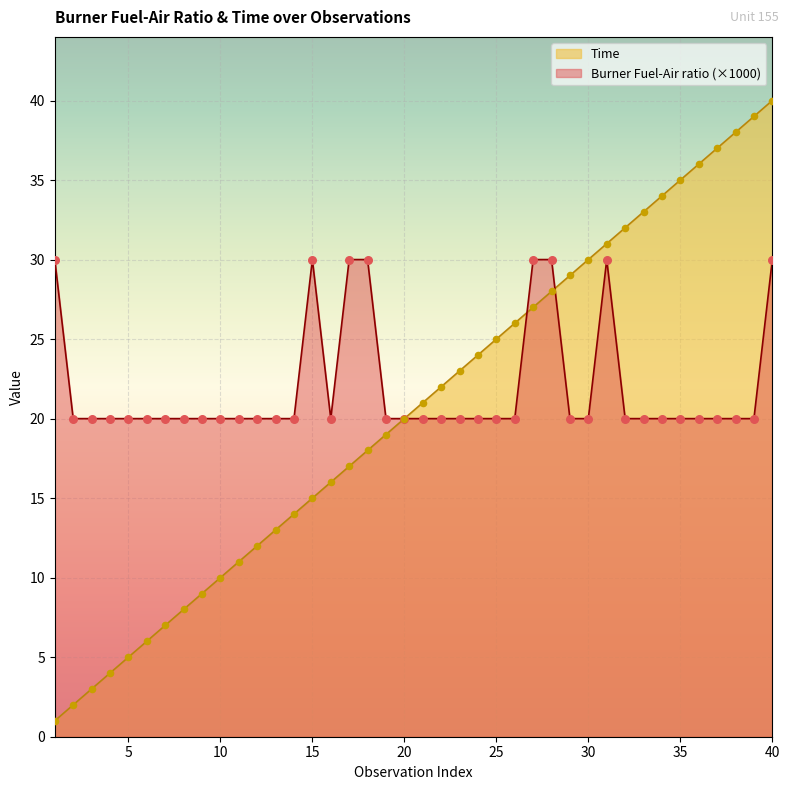

What is the total value across all series at 10?

30